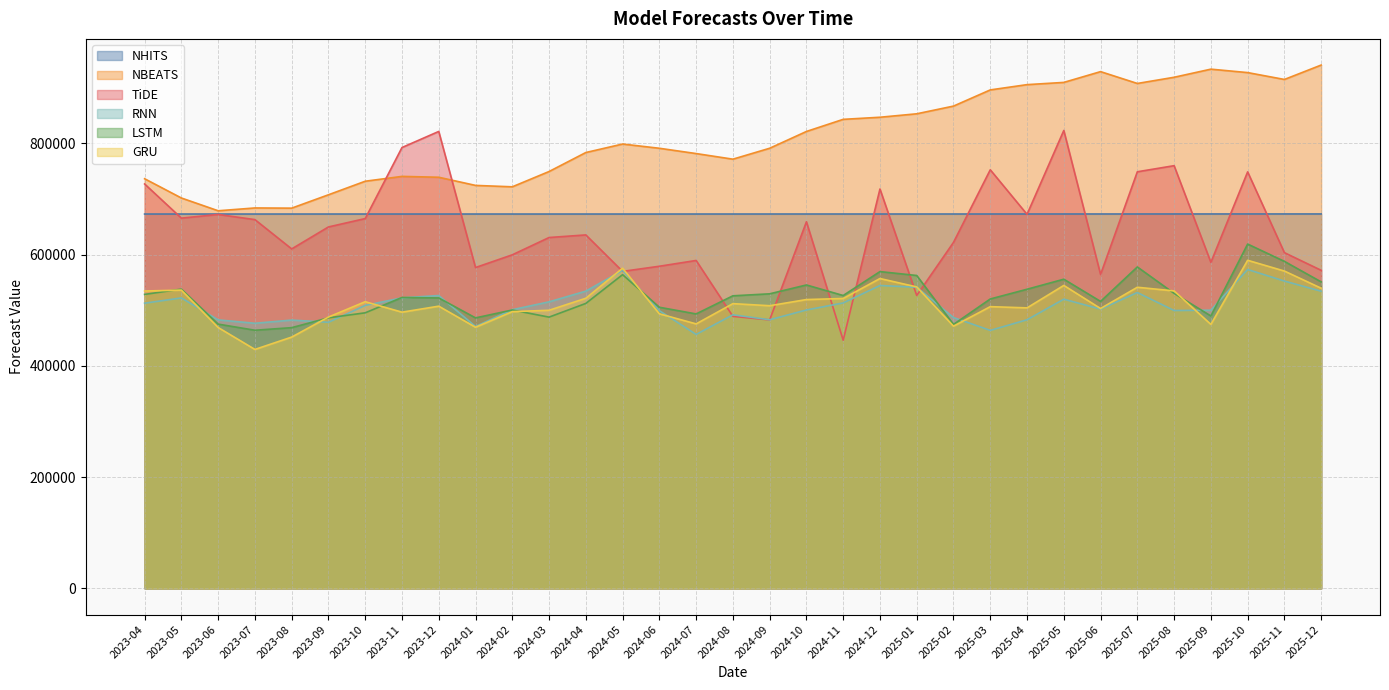

Reading left to right, extract all data points from this chart.

NHITS: 673043.8	673045.2	673042.6	673044.0	673042.8	673045.3	673049.6	673044.8	673048.7	673050.7	673044.3	673042.6	673045.9	673043.5	673042.4	673051.1	673057.3	673070.1	673082.7	673081.2	673080.2	673081.8	673076.4	673089.8	673103.0	673110.6	673118.8	673132.3	673145.2	673157.7	673167.6	673172.8	673170.2
NBEATS: 736484.1	701859.2	678896.3	683958.5	683603.0	707643.2	732002.2	740693.8	739158.8	724497.9	721966.2	749454.1	783607.1	798869.5	791261.0	781742.2	771656.5	791282.8	821463.9	843247.8	847031.8	853233.9	867088.8	896171.4	905652.4	909658.5	929042.5	907766.2	918895.8	933487.8	927315.6	914967.4	940858.9
TiDE: 727077.8	665662.6	672275.1	662998.9	610328.1	649816.2	664878.0	792593.9	821524.3	576848.2	599710.7	630807.6	635481.1	569927.9	579169.5	589560.3	489084.1	482723.3	659122.2	446185.1	718033.6	526621.1	622085.1	752580.7	672463.4	823274.2	564377.8	748988.1	759959.9	586173.6	748830.9	603577.3	571844.8
RNN: 512735.3	522236.5	482750.2	476635.6	482400.8	478413.4	508765.8	522318.8	526499.1	470805.7	501024.8	515173.3	534431.7	571782.8	499306.9	456601.9	491901.9	482964.7	500559.3	513196.5	544547.9	541408.2	486984.2	463859.3	482965.4	519943.0	502082.6	531938.3	499585.7	500173.6	573379.0	552529.4	534261.4
LSTM: 528535.9	538061.4	475126.6	464120.8	468766.5	486449.3	495450.4	523008.6	522185.2	486327.2	500514.4	487711.9	512340.2	564064.3	505431.8	493439.6	526003.6	529596.8	545518.6	526546.9	569545.7	562536.9	474570.9	520311.4	537829.1	555860.1	515925.1	577891.9	530426.4	489736.2	619040.4	587936.4	551041.9
GRU: 534635.0	536255.4	469032.6	429622.7	451809.7	487836.4	515408.8	496612.4	507374.4	469498.0	497525.2	500020.8	521582.3	575671.2	493659.2	475541.4	511942.3	508198.7	519281.9	521215.7	557091.0	542004.8	471451.0	506542.1	504318.8	544686.3	503159.4	541389.0	534840.9	474626.9	589867.8	570526.9	539646.6